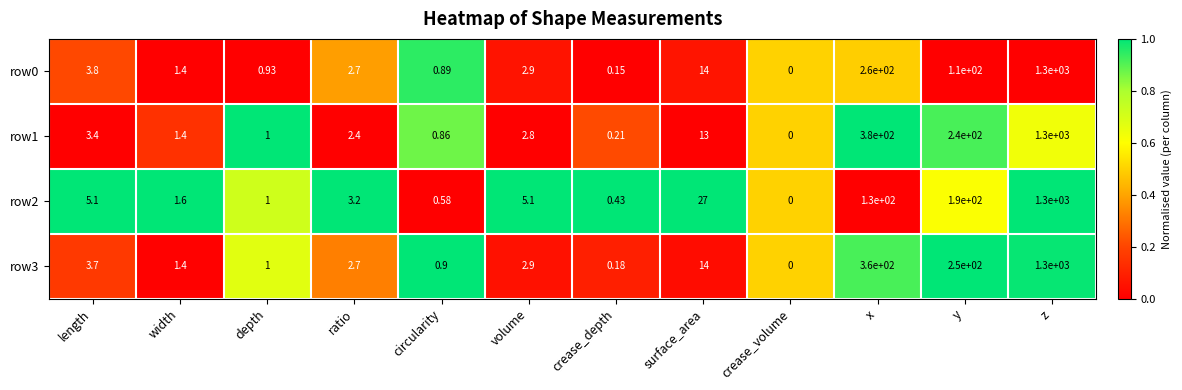

What is the maximum value shown in the chart?

1300.0